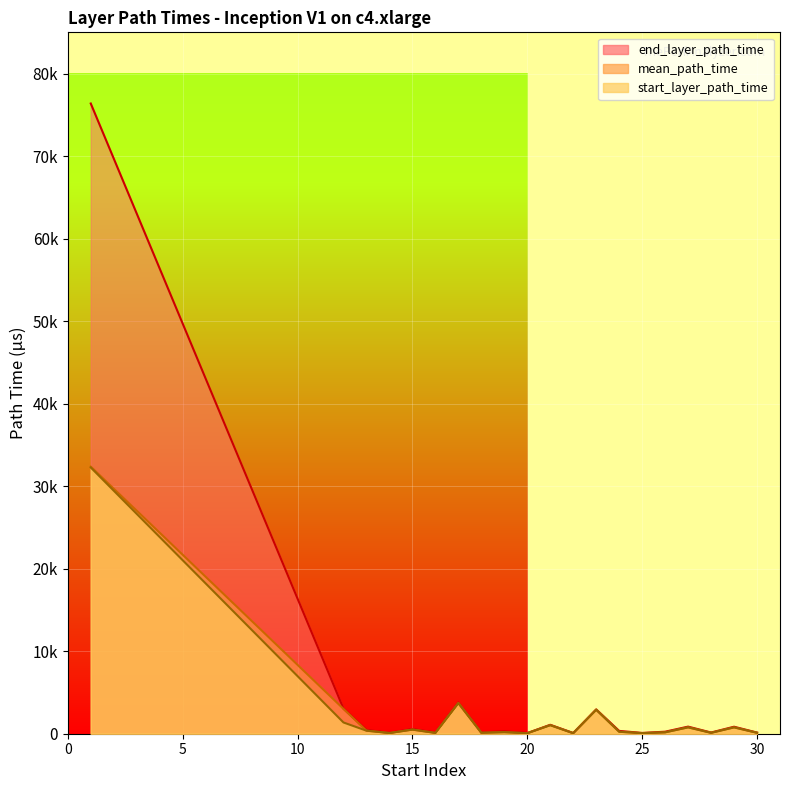

Reading left to right, what are all the values shown in this chart?

start_layer_path_time: 32263.0	1363.0	368.0	83.0	495.0	98.0	3698.0	113.0	185.0	59.0	1032.0	61.0	2896.0	236.0	67.0	167.0	771.0	105.0	766.0	113.0
mean_path_time: 32368.1	3008.7	373.8	84.4	501.1	99.5	3737.5	113.8	187.3	59.8	1044.9	67.7	2922.8	240.8	67.6	168.7	778.5	113.4	777.7	114.1
end_layer_path_time: 76375.0	3046.0	452.0	107.0	571.0	136.0	3790.0	158.0	289.0	79.0	1083.0	89.0	2949.0	342.0	95.0	245.0	861.0	147.0	848.0	141.0